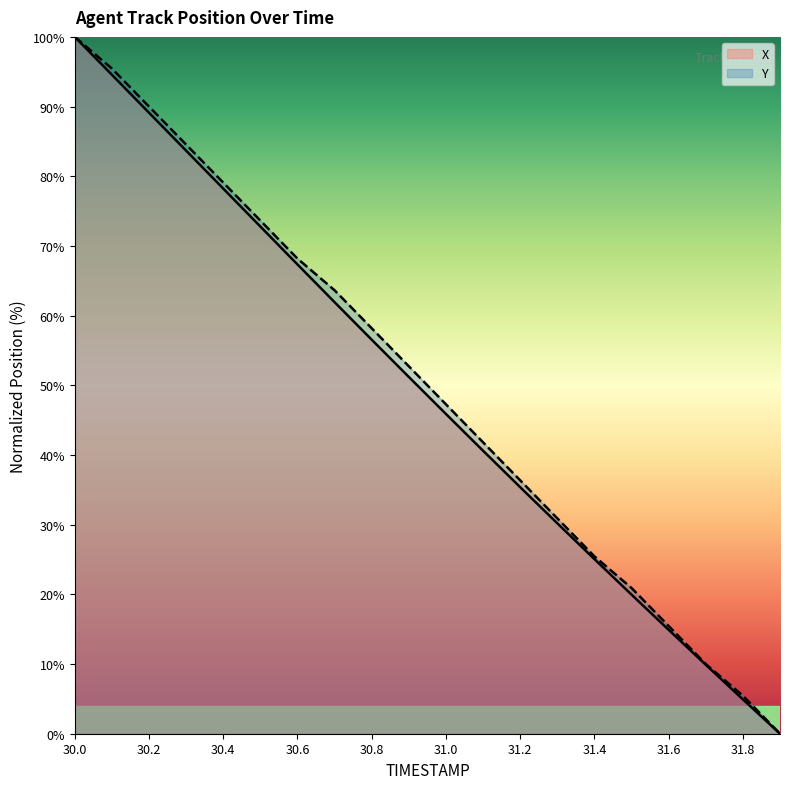

At which category does the chart reach its peak across all series?

30.0